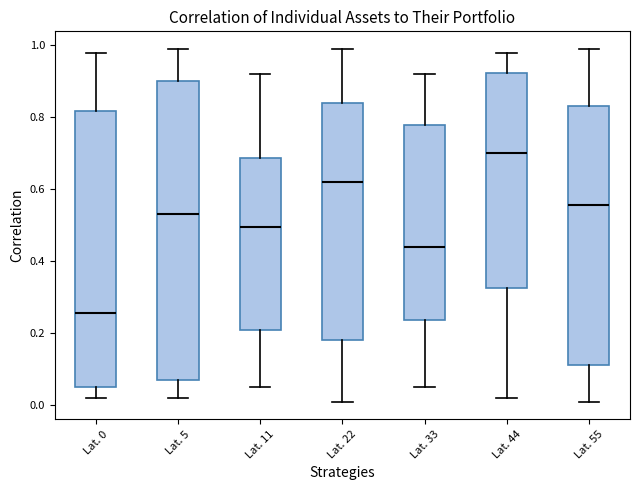

Comparing the boxes themselves (not the whiskers), which one is the tallest?

Lat. 5